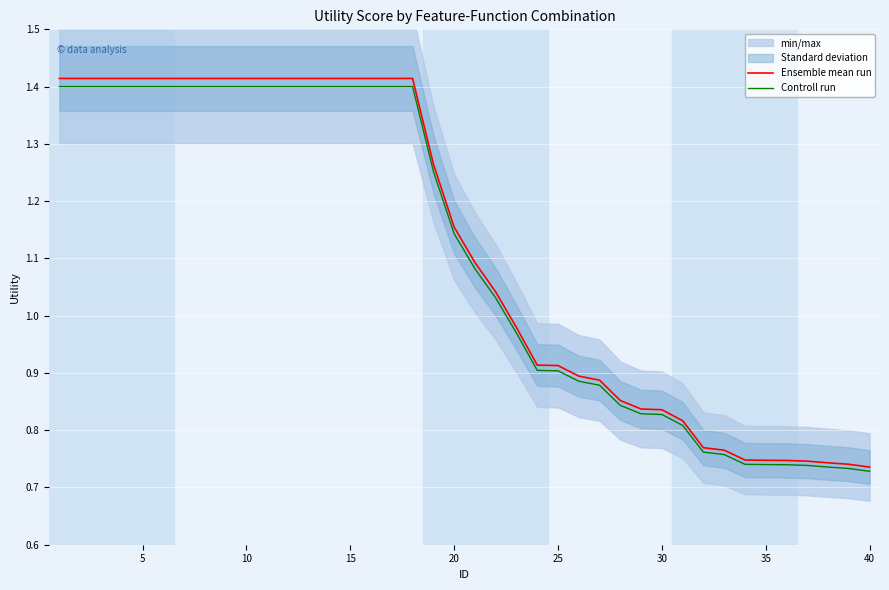

Reading left to right, extract all data points from this chart.

Ensemble mean run: 1.4	1.4	1.4	1.4	1.4	1.4	1.4	1.4	1.4	1.4	1.4	1.4	1.4	1.4	1.4	1.4	1.4	1.4	1.3	1.2	1.1	1.0	1.0	0.9	0.9	0.9	0.9	0.9	0.8	0.8	0.8	0.8	0.8	0.7	0.7	0.7	0.7	0.7	0.7	0.7
Controll run: 1.4	1.4	1.4	1.4	1.4	1.4	1.4	1.4	1.4	1.4	1.4	1.4	1.4	1.4	1.4	1.4	1.4	1.4	1.3	1.1	1.1	1.0	1.0	0.9	0.9	0.9	0.9	0.8	0.8	0.8	0.8	0.8	0.8	0.7	0.7	0.7	0.7	0.7	0.7	0.7